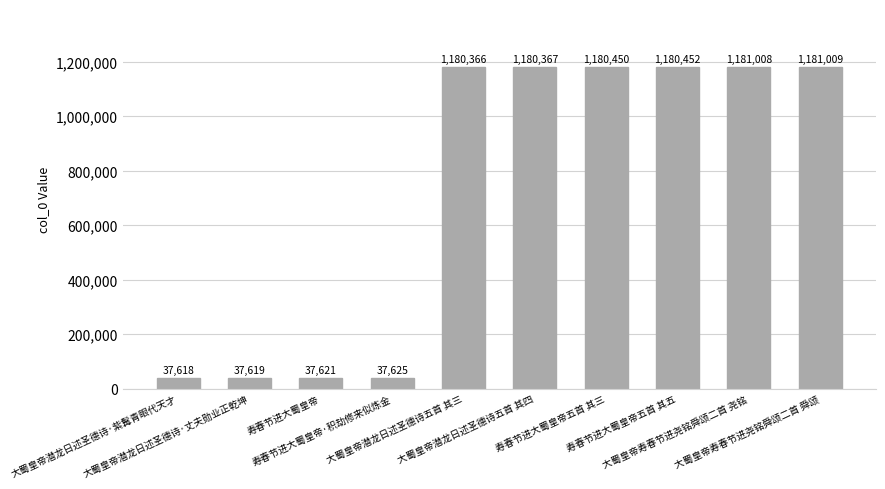

At which label is the value closest to 609313?

大蜀皇帝潜龙日述圣德诗五首 其三